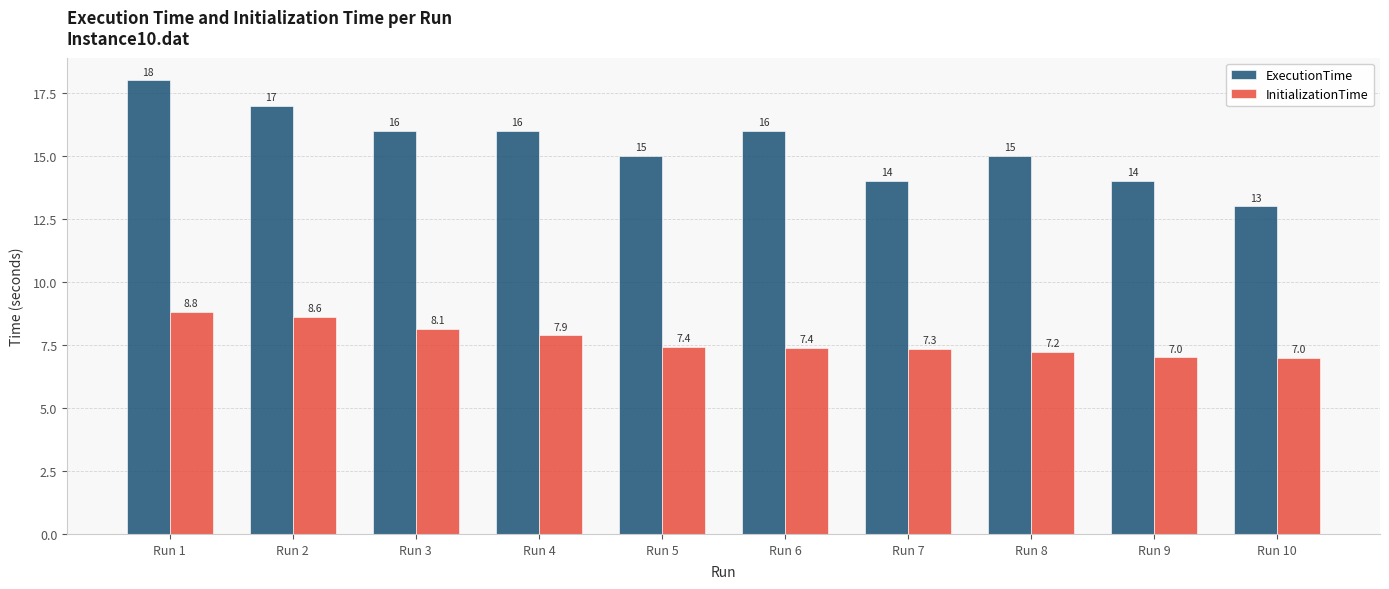

List the series in order of their peak value, lowest first.

InitializationTime, ExecutionTime